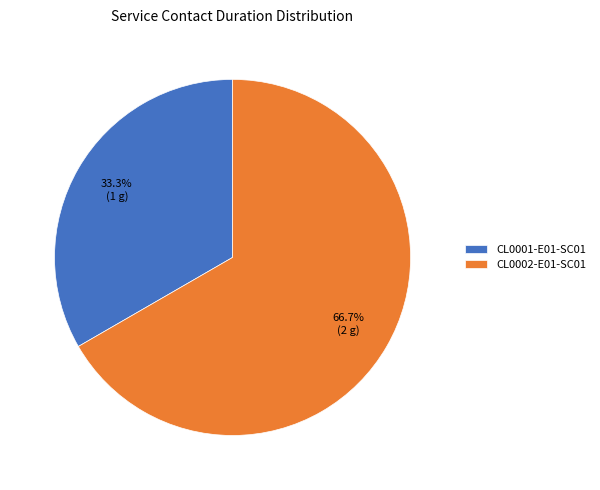

What percentage do CL0002-E01-SC01 and CL0001-E01-SC01 together represent?

100.0%